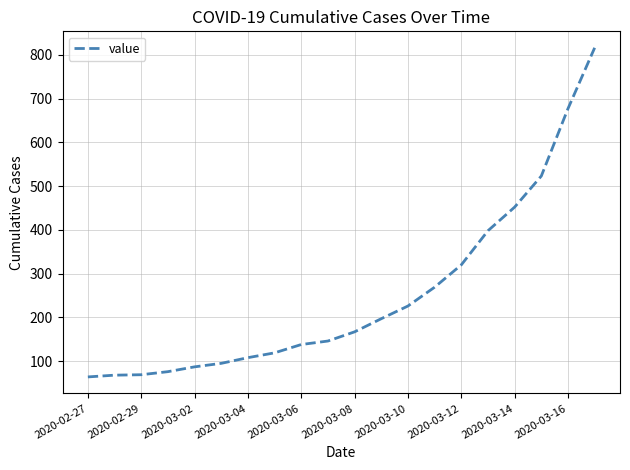

What is the smallest value displayed?

64